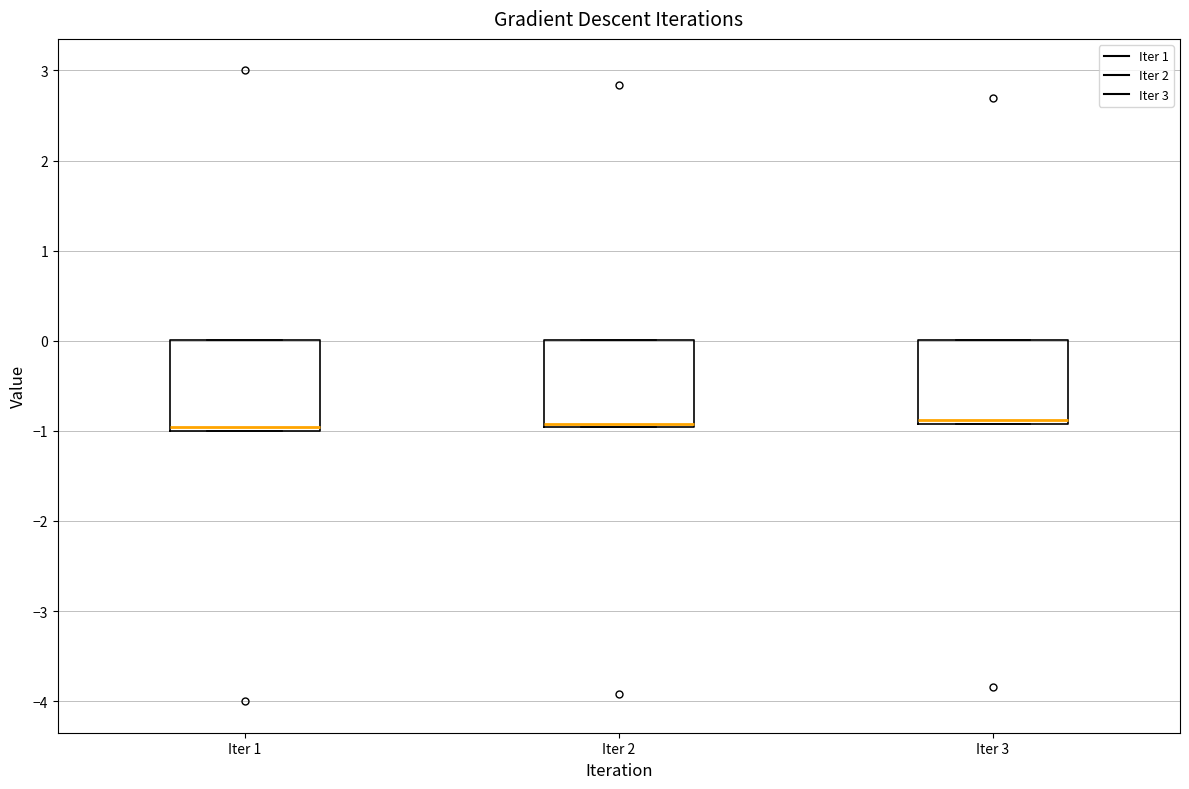

Reading left to right, transcribe this box plot: for each box, give where its median line is, the range the box spans, and where its two whiskers end, as read against the y-axis. The values are not printed on the chart, so give them approximately, as read against the axis.

Iter 1: median -1.0 (just above the box's lower edge), box -1.0 to 0.0, whiskers -1.0 to 0.0
Iter 2: median -0.9, box -1.0 to 0.0, whiskers -1.0 to 0.0
Iter 3: median -0.9 (just above the box's lower edge), box -0.9 to 0.0, whiskers -0.9 to 0.0